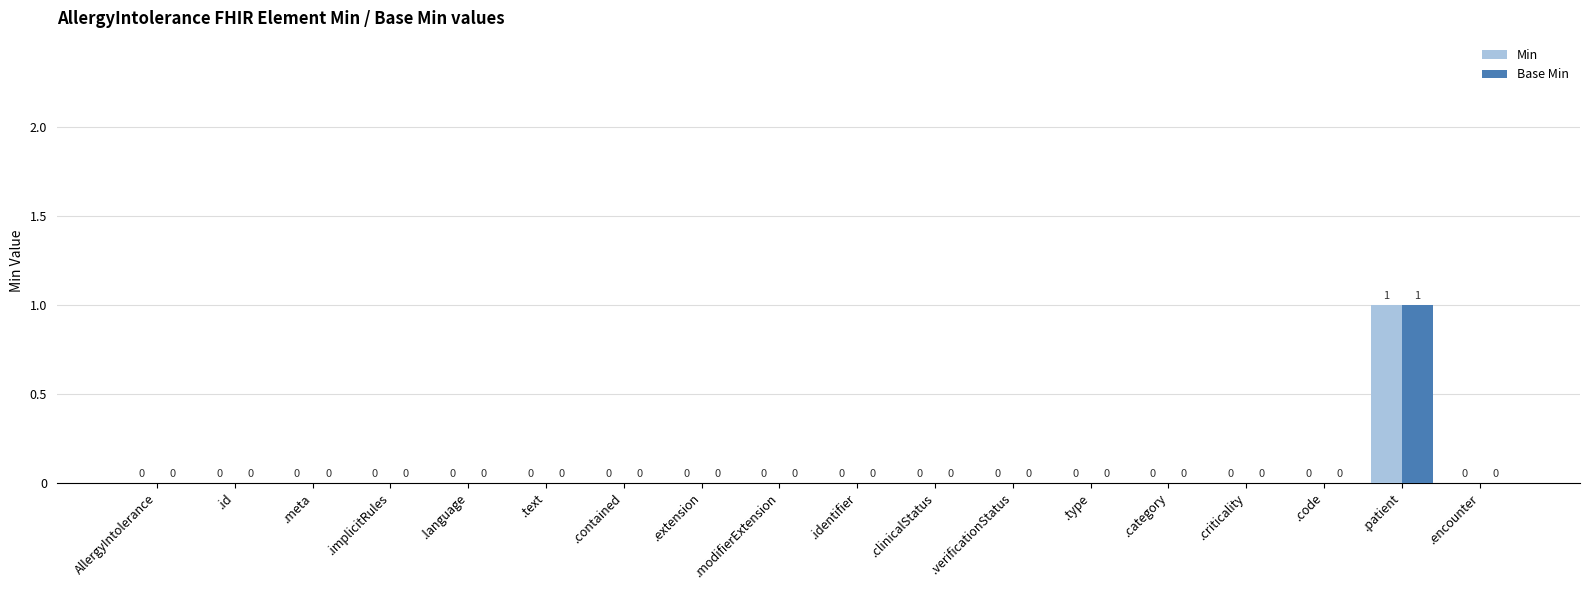

The value of Base Min at .encounter is 1. True or false?

False